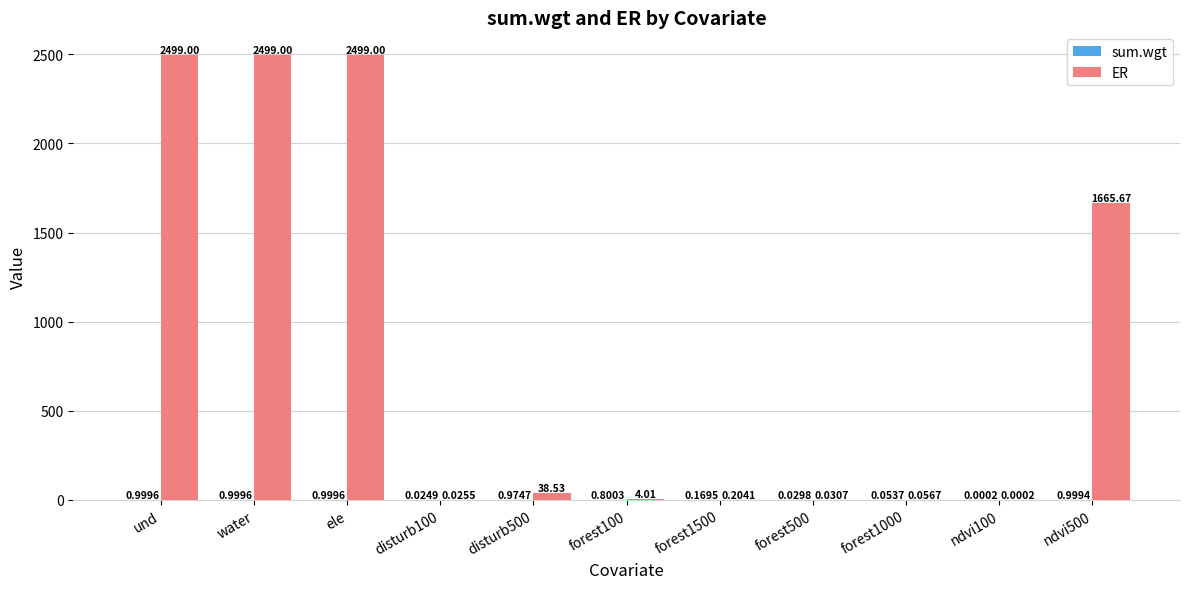

What is the total value across all series at ndvi500?

1666.7